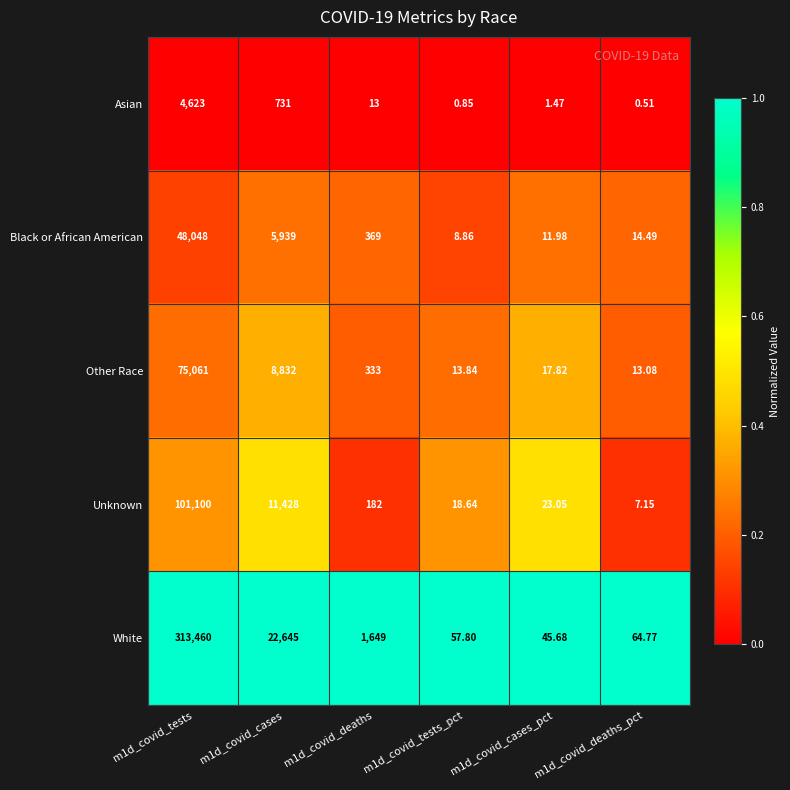

Which series has the widest spread of values?

White